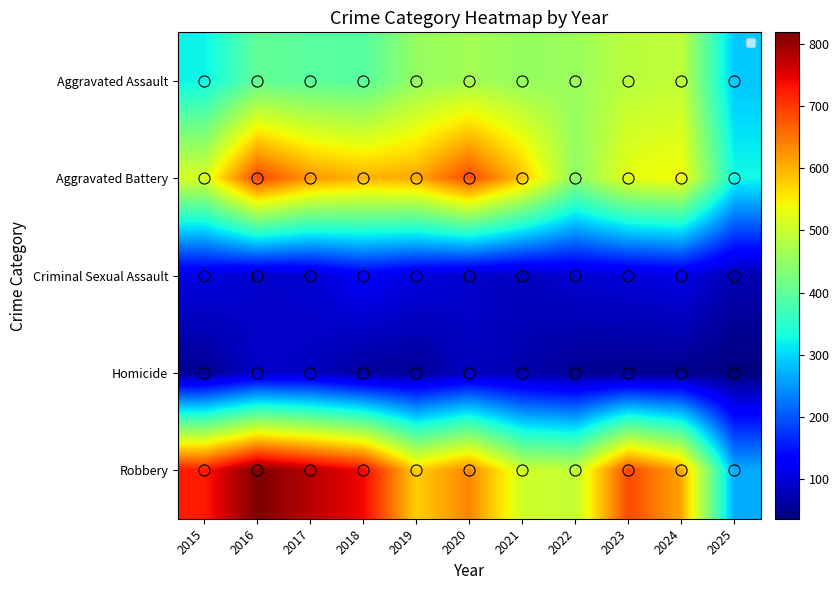

Reading left to right, list all the values displayed in this chart.

Aggravated Assault: 2015=323	2016=402	2017=396	2018=392	2019=452	2020=466	2021=452	2022=458	2023=486	2024=492	2025=287
Aggravated Battery: 2015=515	2016=691	2017=623	2018=600	2019=608	2020=686	2021=587	2022=446	2023=529	2024=543	2025=328
Criminal Sexual Assault: 2015=105	2016=87	2017=91	2018=123	2019=102	2020=89	2021=80	2022=93	2023=98	2024=107	2025=72
Homicide: 2015=50	2016=87	2017=82	2018=56	2019=53	2020=81	2021=69	2022=50	2023=48	2024=48	2025=36
Robbery: 2015=726	2016=819	2017=780	2018=741	2019=577	2020=637	2021=506	2022=495	2023=687	2024=610	2025=267